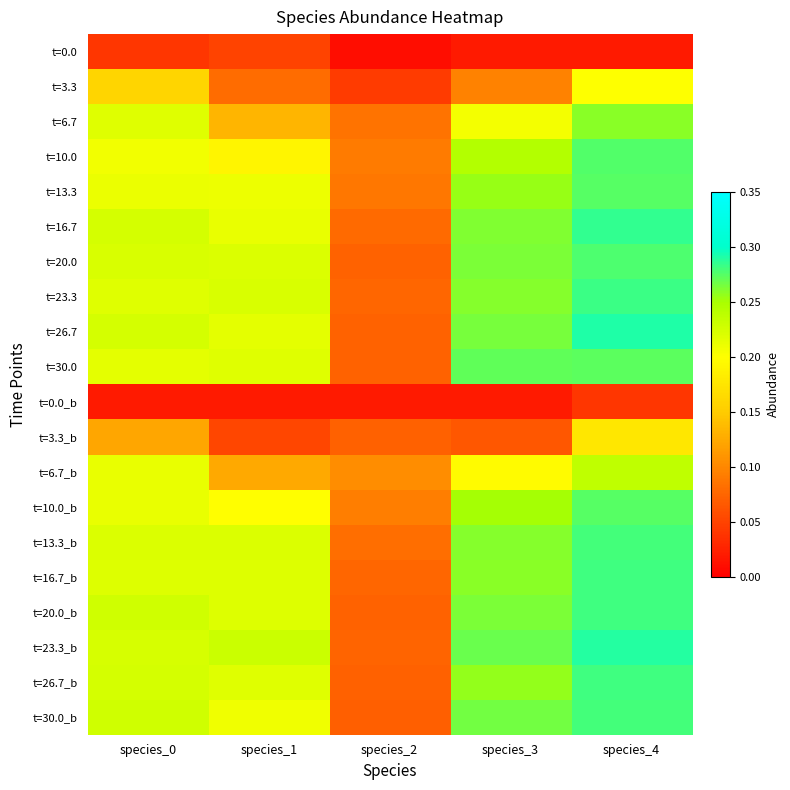

At how many categories does at least one series exceed 0?

5